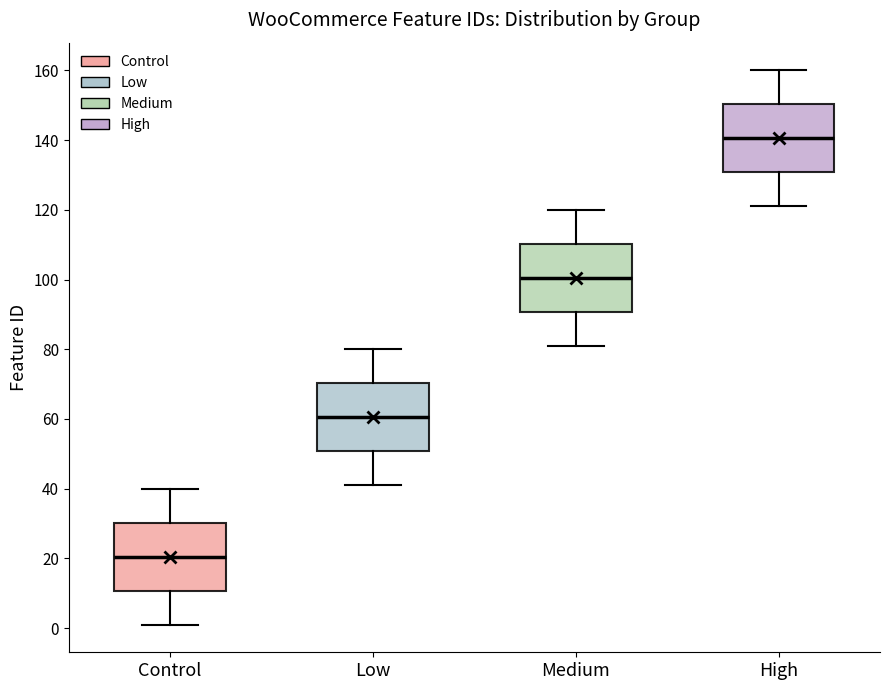

Where does the upper whisker of the box for Medium end on the y-axis? The values are not printed on the chart, so give them approximately, as read against the axis.

120